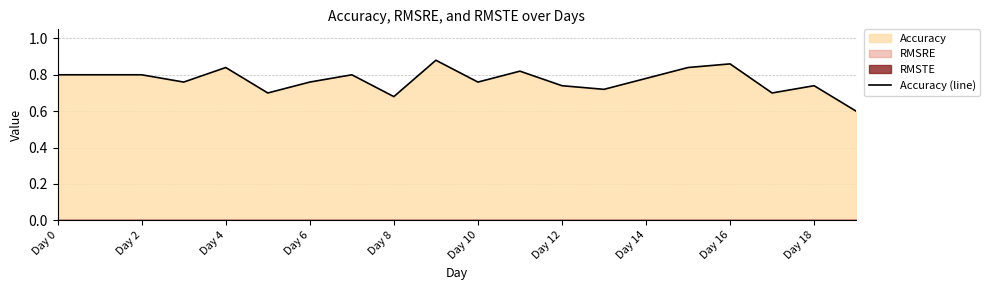

Reading left to right, list all the values displayed in this chart.

0.8	0.8	0.8	0.8	0.8	0.7	0.8	0.8	0.7	0.9	0.8	0.8	0.7	0.7	0.8	0.8	0.9	0.7	0.7	0.6